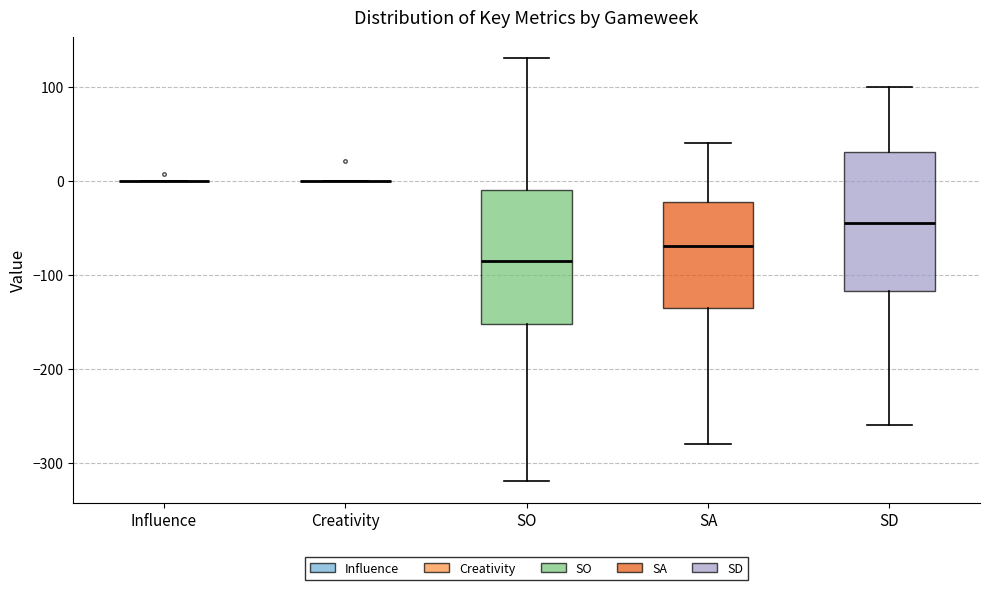

Reading left to right, read every box against the y-axis: the position of its median line, the range the box covers, and the ends of its whiskers. The values are not printed on the chart, so give them approximately, as read against the axis.

Influence: box collapsed to a line at 0, whiskers 0 to 0
Creativity: box collapsed to a line at 0, whiskers 0 to 0
SO: median -80, box -150 to -10, whiskers -320 to 130
SA: median -70, box -130 to -20, whiskers -280 to 40
SD: median -40, box -120 to 30, whiskers -260 to 100